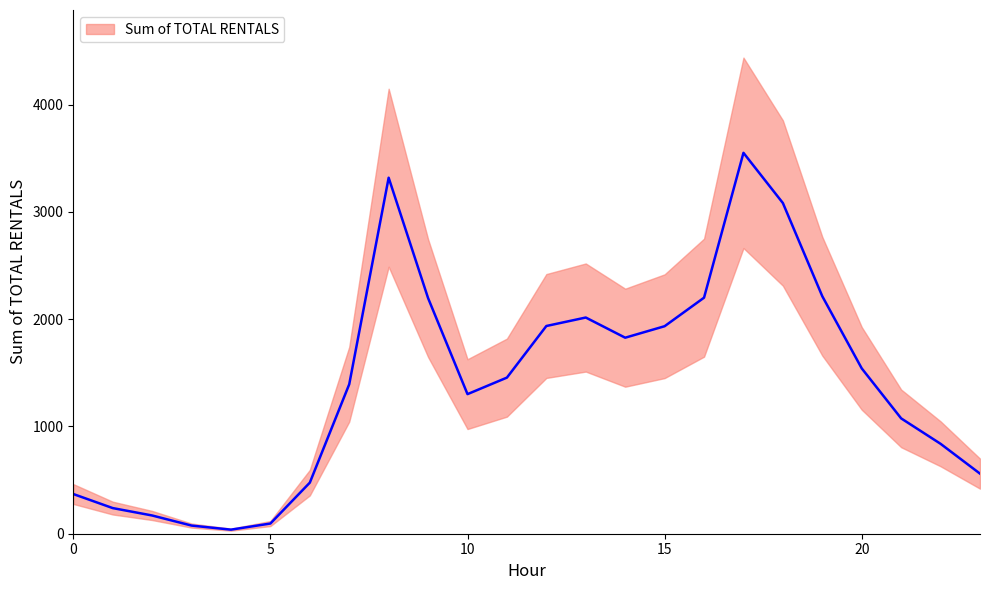

What is the value of the 2nd point from the left?

239